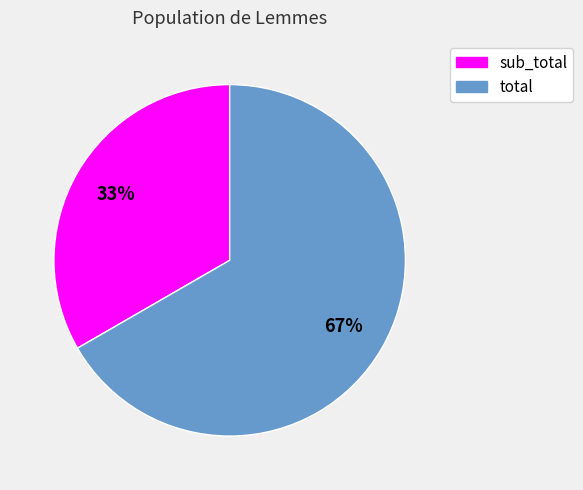

How many segments does this pie chart have?

2